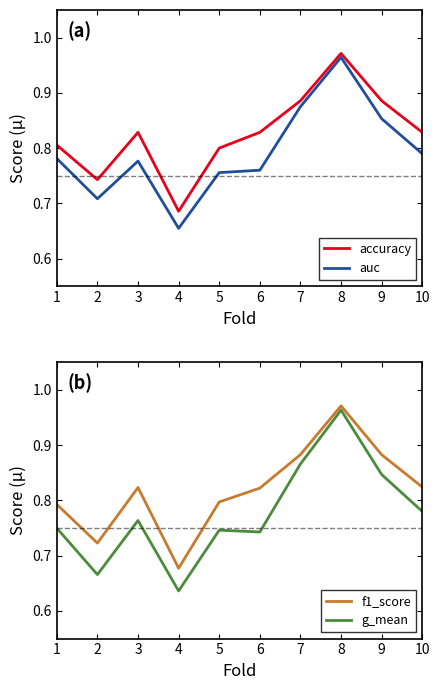

Count the accuracy values in the range 0 to 1.

10